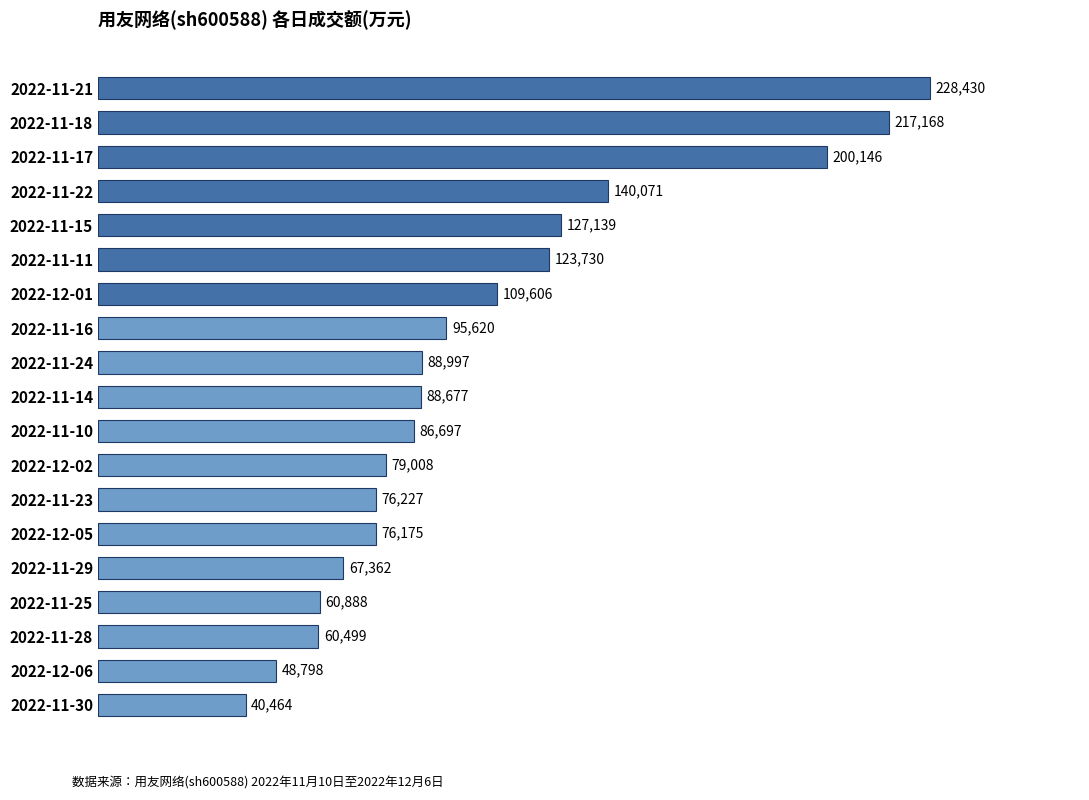

What is the change in value from 2022-11-29 to 2022-11-10?

+19335